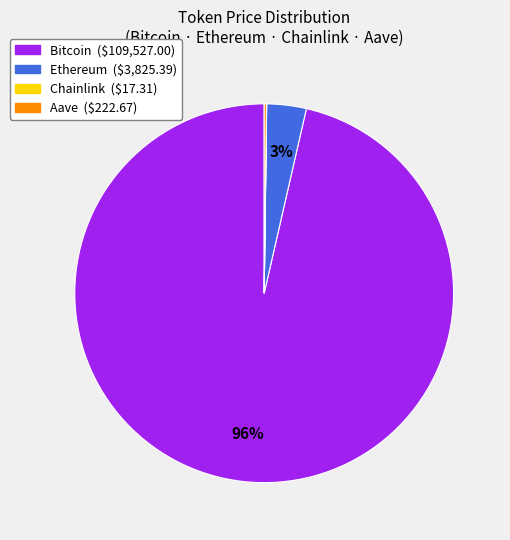

To the nearest percent, what percentage of the pie is Ethereum?

3%